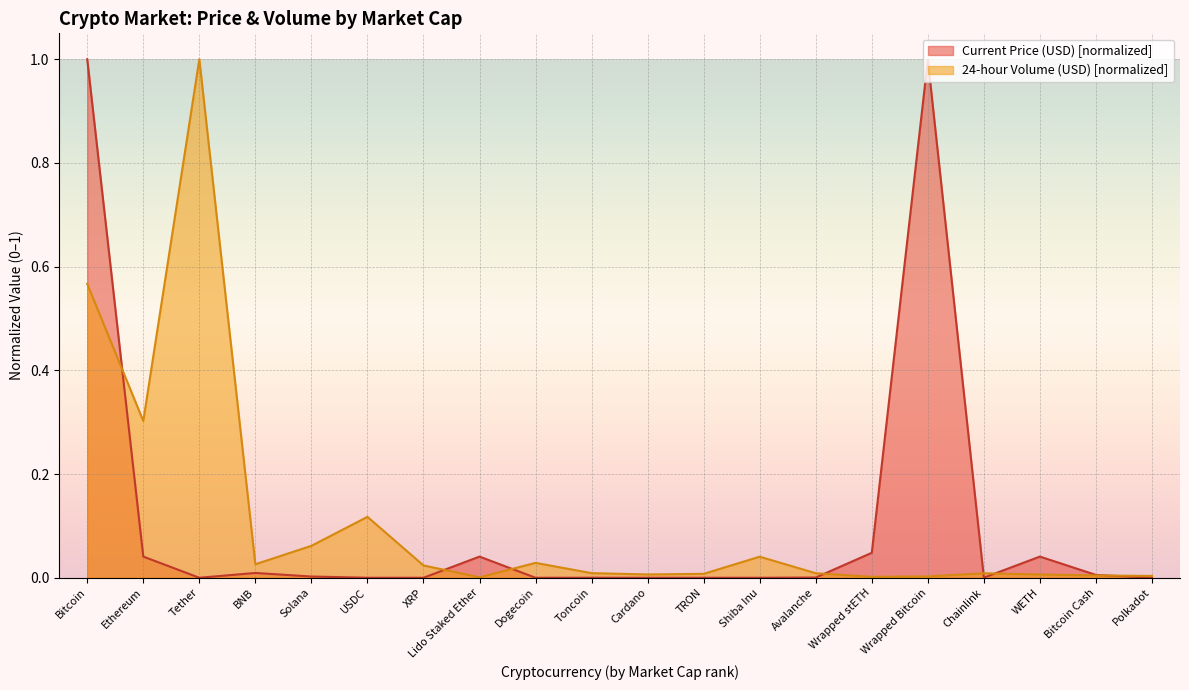

At which category is the sum across all series the highest?

Bitcoin